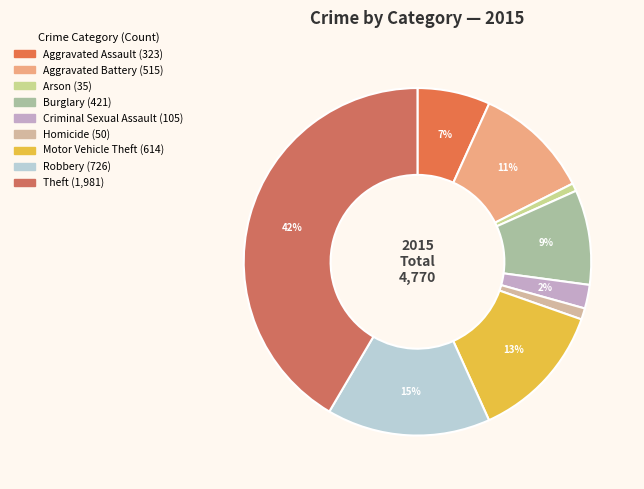

To the nearest percent, what percentage of the pie is Theft?

42%